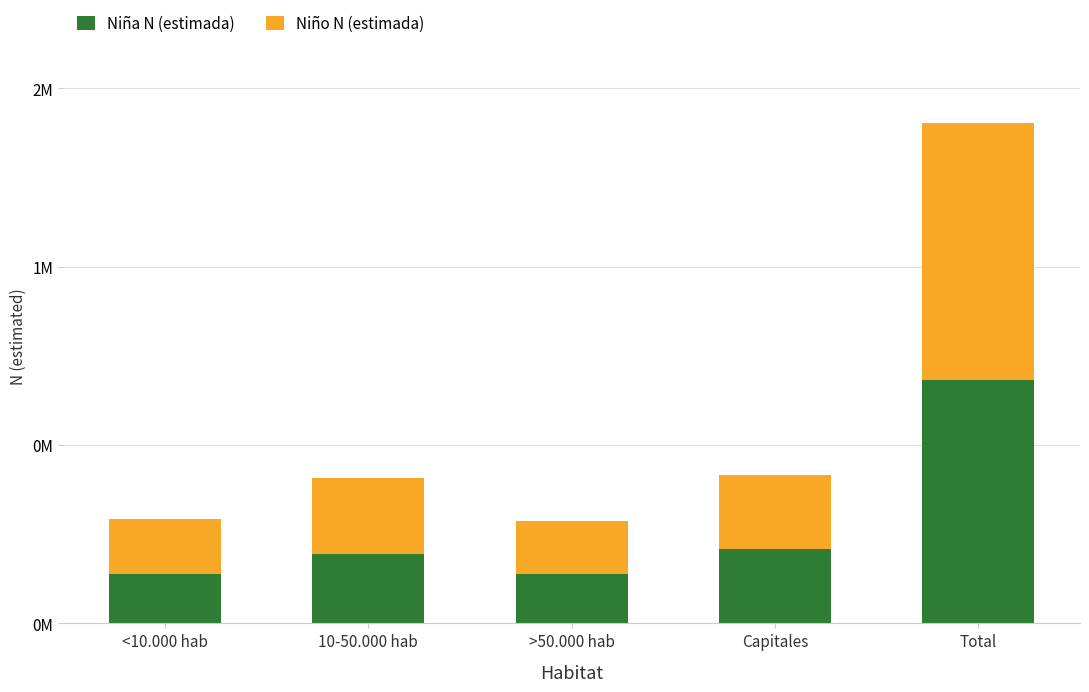

What are all the series names shown in the legend?

Niña N (estimada), Niño N (estimada)